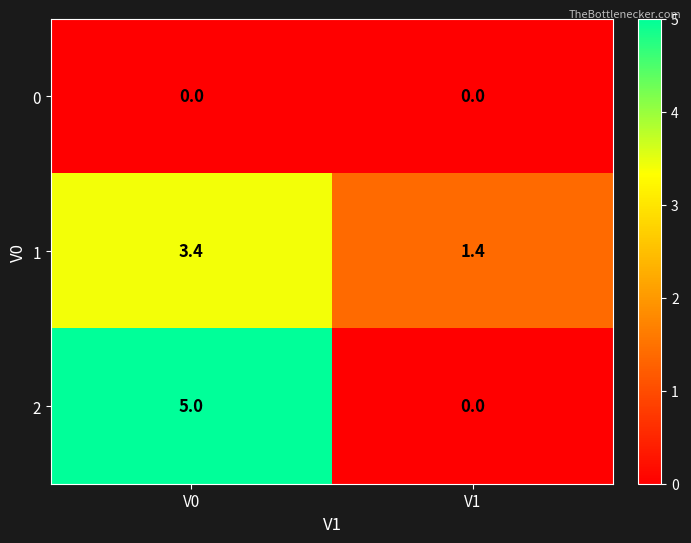

Read the 2 value at V0.

5.0